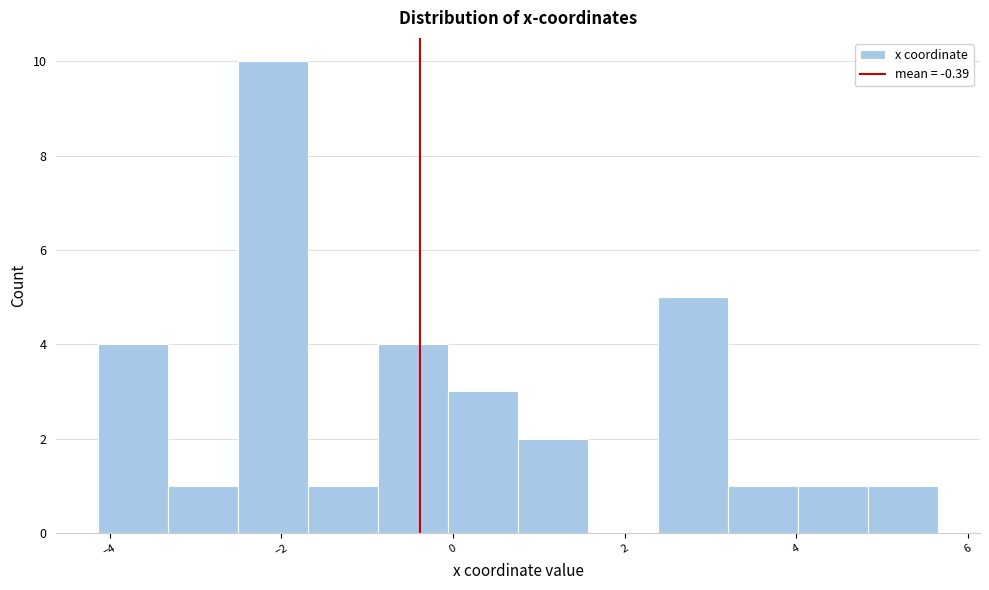

Over which range of the x-axis is the bar tallest?

-2.6 to -1.6